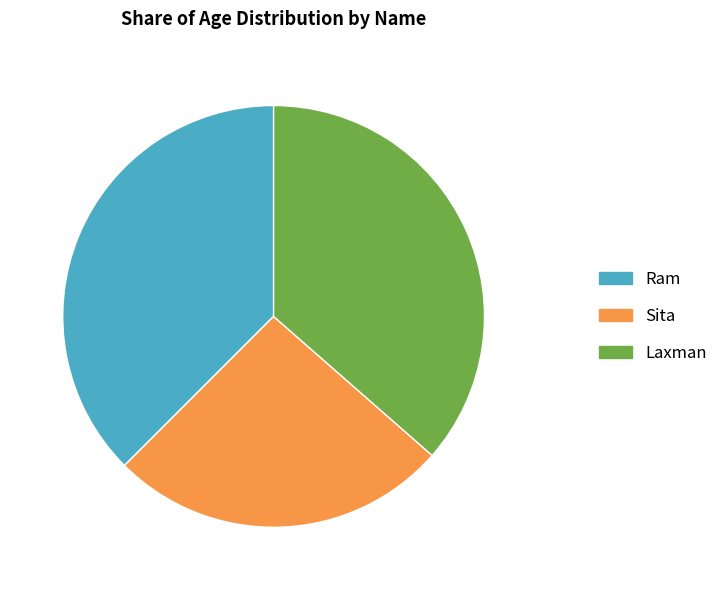

What is the ratio of the value at Laxman to the value at Ram?

1.0